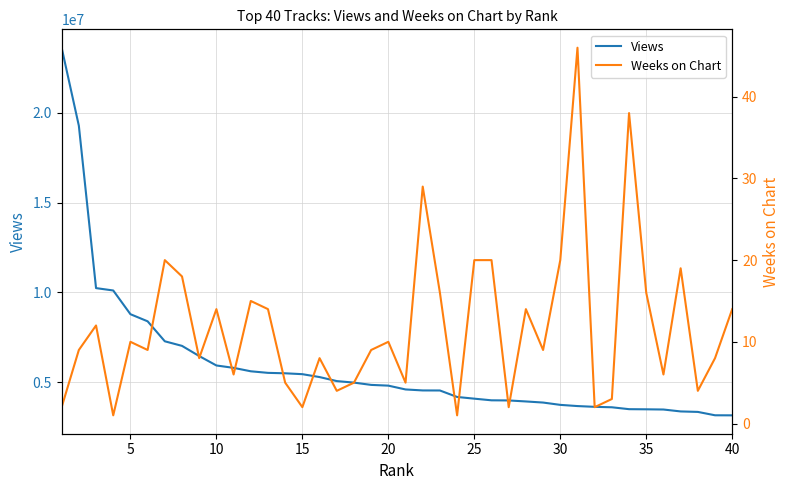

What is the lowest value of the Views series?

3155079